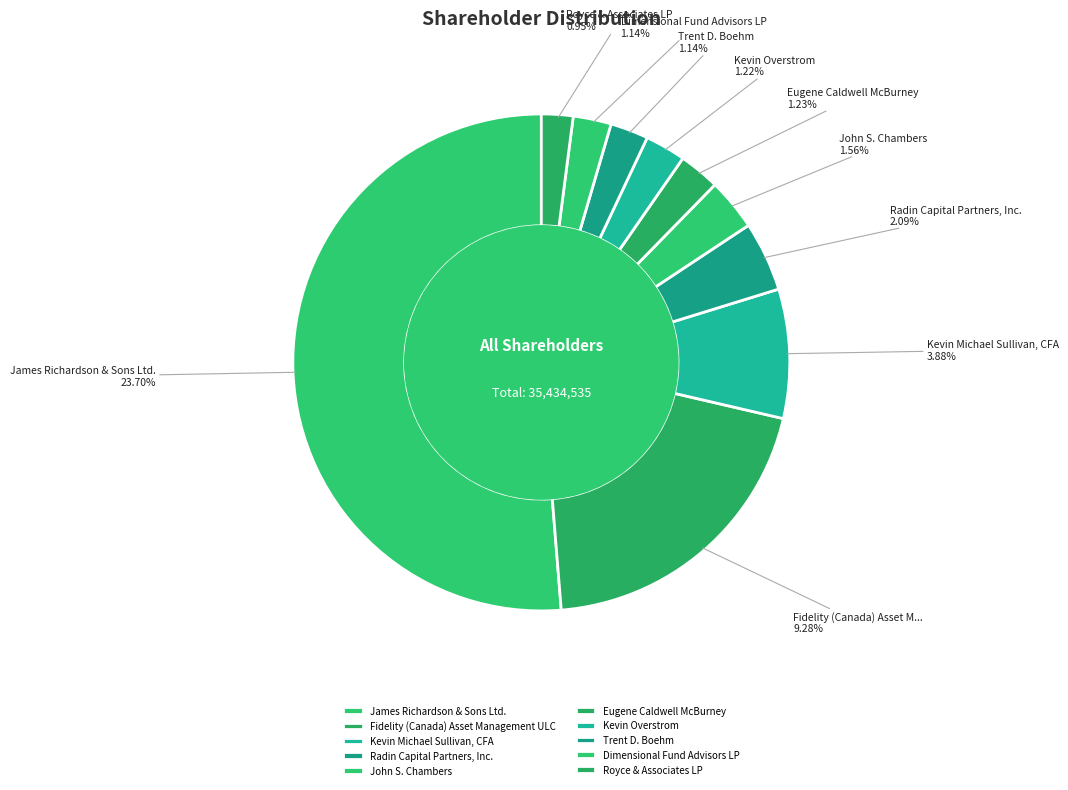

Combined, what portion of the pie is Kevin Overstrom and Kevin Michael Sullivan, CFA?

11.0%